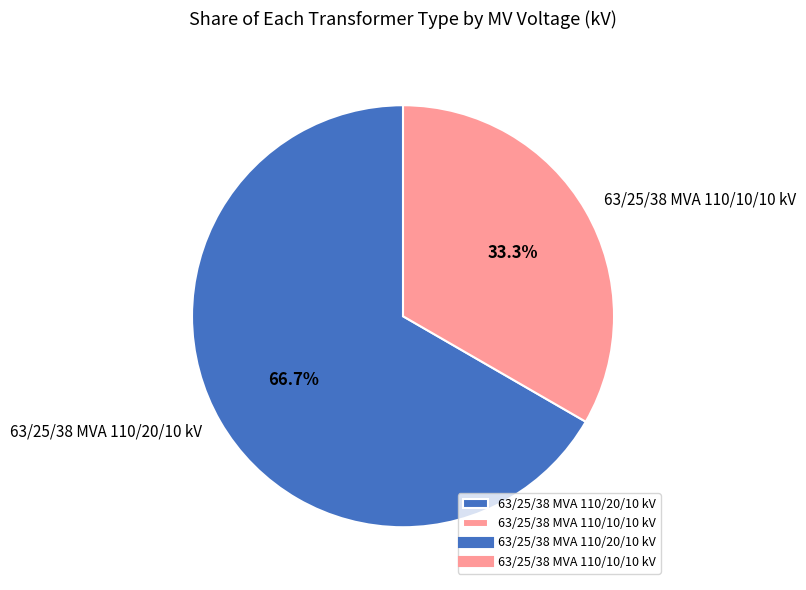

Combined, do 63/25/38 MVA 110/10/10 kV and 63/25/38 MVA 110/20/10 kV account for over 50%?

Yes